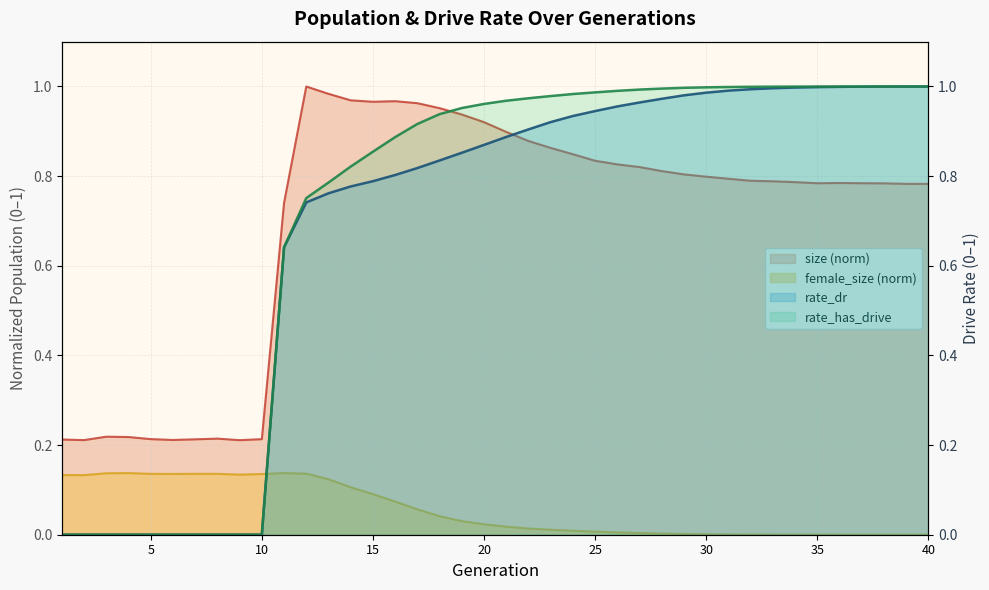

Reading right to left, extract all data points from this chart.

size: 40=0.8	39=0.8	38=0.8	37=0.8	36=0.8	35=0.8	34=0.8	33=0.8	32=0.8	31=0.8	30=0.8	29=0.8	28=0.8	27=0.8	26=0.8	25=0.8	24=0.8	23=0.9	22=0.9	21=0.9	20=0.9	19=0.9	18=1.0	17=1.0	16=1.0	15=1.0	14=1.0	13=1.0	12=1.0	11=0.7	10=0.2	9=0.2	8=0.2	7=0.2	6=0.2	5=0.2	4=0.2	3=0.2	2=0.2	1=0.2
female_size: 40=0.0	39=0.0	38=0.0	37=0.0	36=0.0	35=0.0	34=0.0	33=0.0	32=0.0	31=0.0	30=0.0	29=0.0	28=0.0	27=0.0	26=0.0	25=0.0	24=0.0	23=0.0	22=0.0	21=0.0	20=0.0	19=0.0	18=0.0	17=0.1	16=0.1	15=0.1	14=0.1	13=0.1	12=0.1	11=0.1	10=0.1	9=0.1	8=0.1	7=0.1	6=0.1	5=0.1	4=0.1	3=0.1	2=0.1	1=0.1
rate_dr: 40=1.0	39=1.0	38=1.0	37=1.0	36=1.0	35=1.0	34=1.0	33=1.0	32=1.0	31=1.0	30=1.0	29=1.0	28=1.0	27=1.0	26=1.0	25=0.9	24=0.9	23=0.9	22=0.9	21=0.9	20=0.9	19=0.9	18=0.8	17=0.8	16=0.8	15=0.8	14=0.8	13=0.8	12=0.7	11=0.6	10=0.0	9=0.0	8=0.0	7=0.0	6=0.0	5=0.0	4=0.0	3=0.0	2=0.0	1=0.0
rate_has_drive: 40=1.0	39=1.0	38=1.0	37=1.0	36=1.0	35=1.0	34=1.0	33=1.0	32=1.0	31=1.0	30=1.0	29=1.0	28=1.0	27=1.0	26=1.0	25=1.0	24=1.0	23=1.0	22=1.0	21=1.0	20=1.0	19=1.0	18=0.9	17=0.9	16=0.9	15=0.9	14=0.8	13=0.8	12=0.8	11=0.6	10=0.0	9=0.0	8=0.0	7=0.0	6=0.0	5=0.0	4=0.0	3=0.0	2=0.0	1=0.0